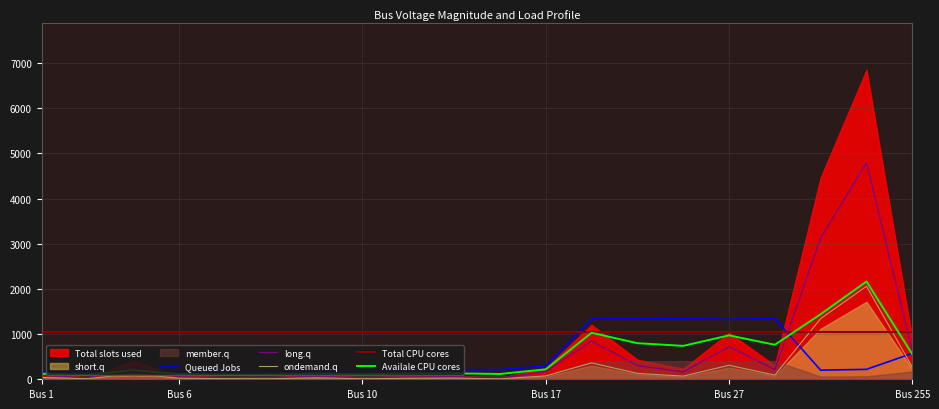

What is the average value of the Total CPU cores series?

1055.9